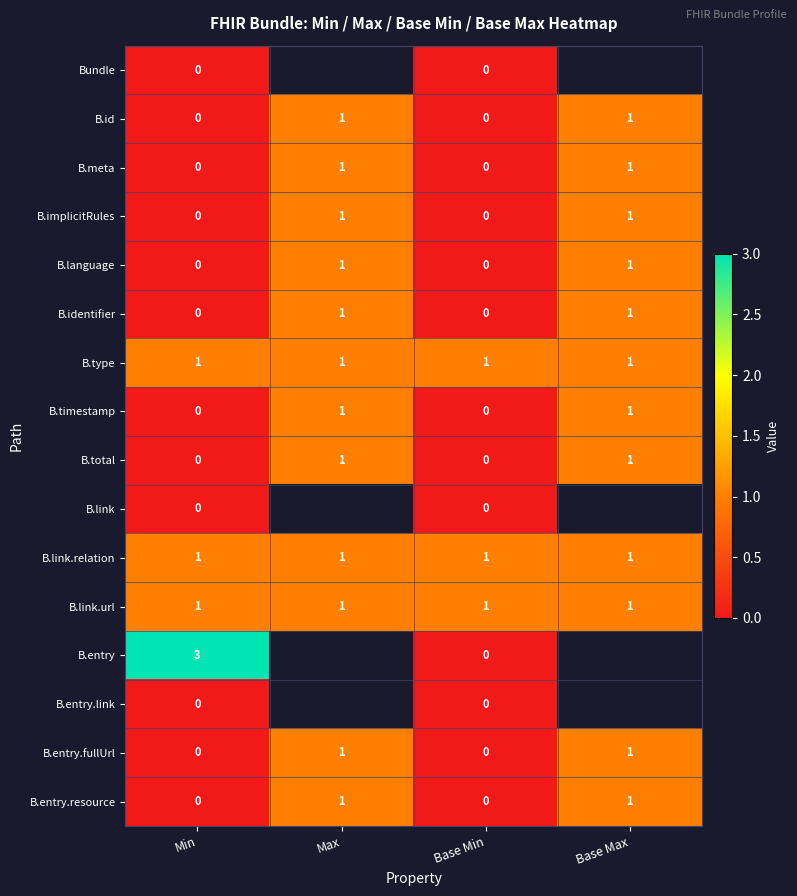

How many positive values does the B.entry.resource series have?

2